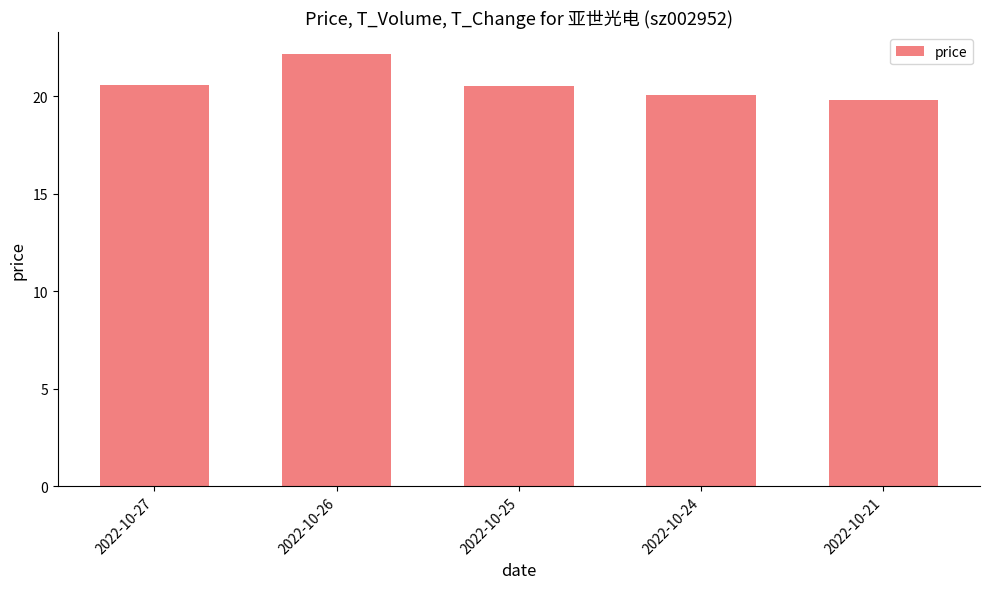

Does the chart contain any negative values?

No